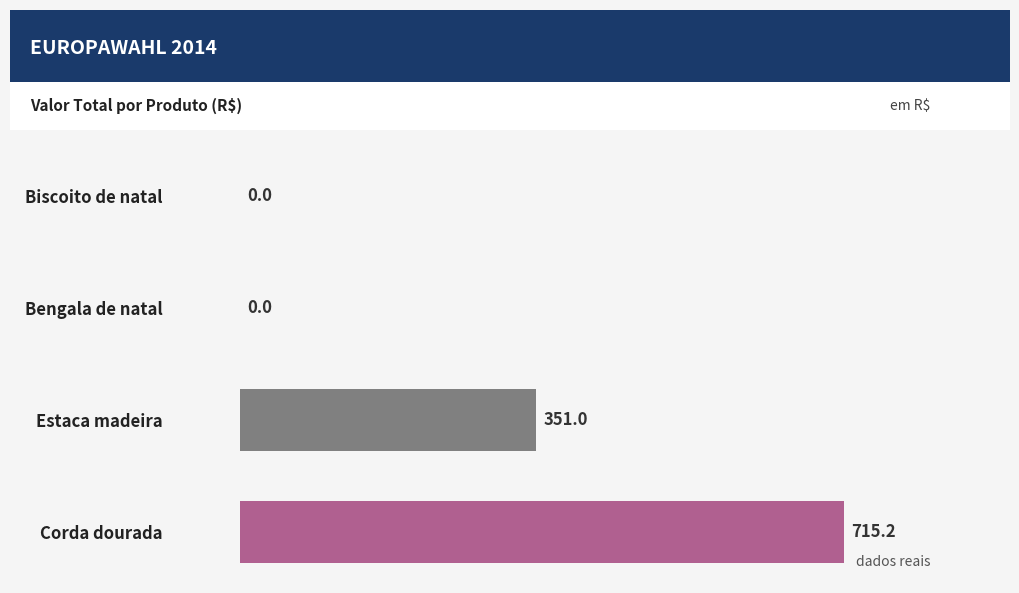

Which label corresponds to the largest value in the chart?

Corda dourada